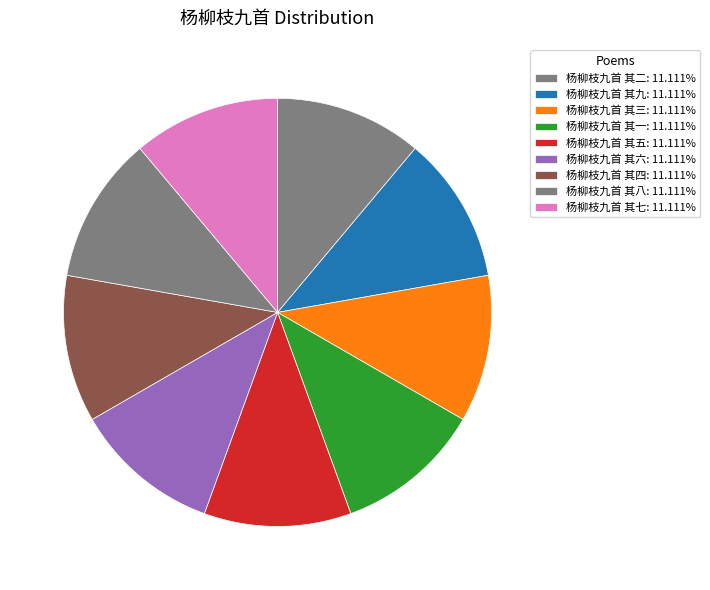

Does 杨柳枝九首 其三 account for over 50% of the chart?

No